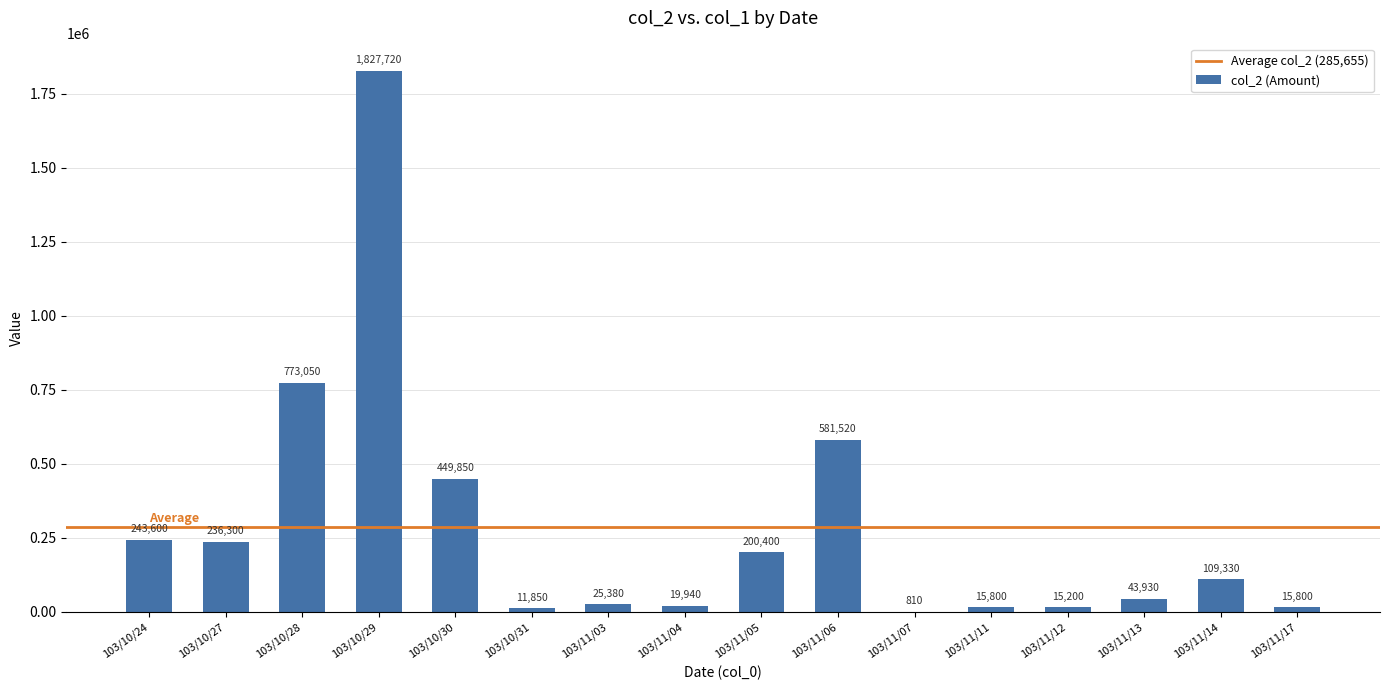

Which has a higher value, 103/11/05 or 103/11/03?

103/11/05